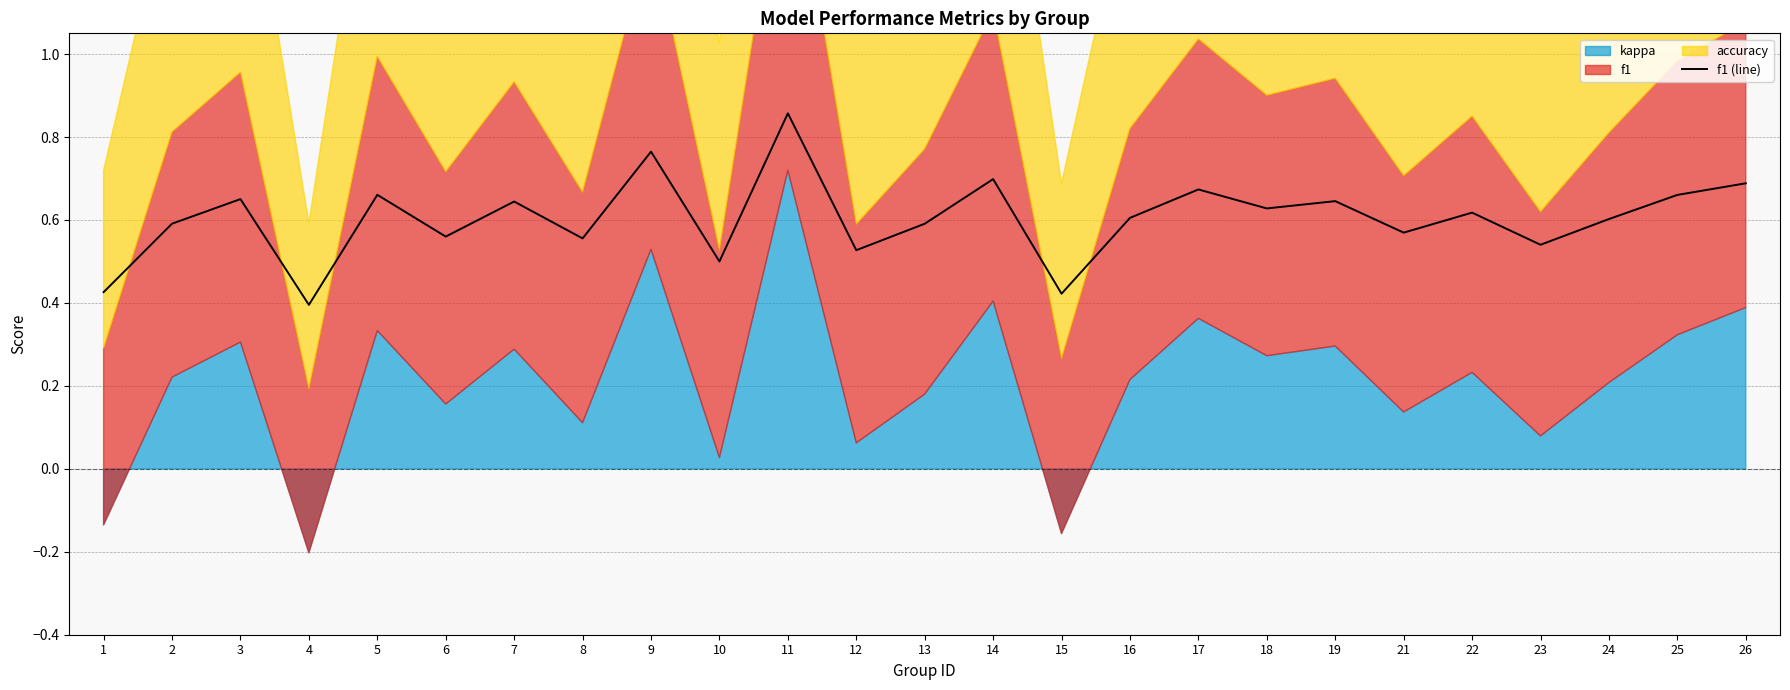

How many interior local peaks (higher than both neighbors) does the data have?

9